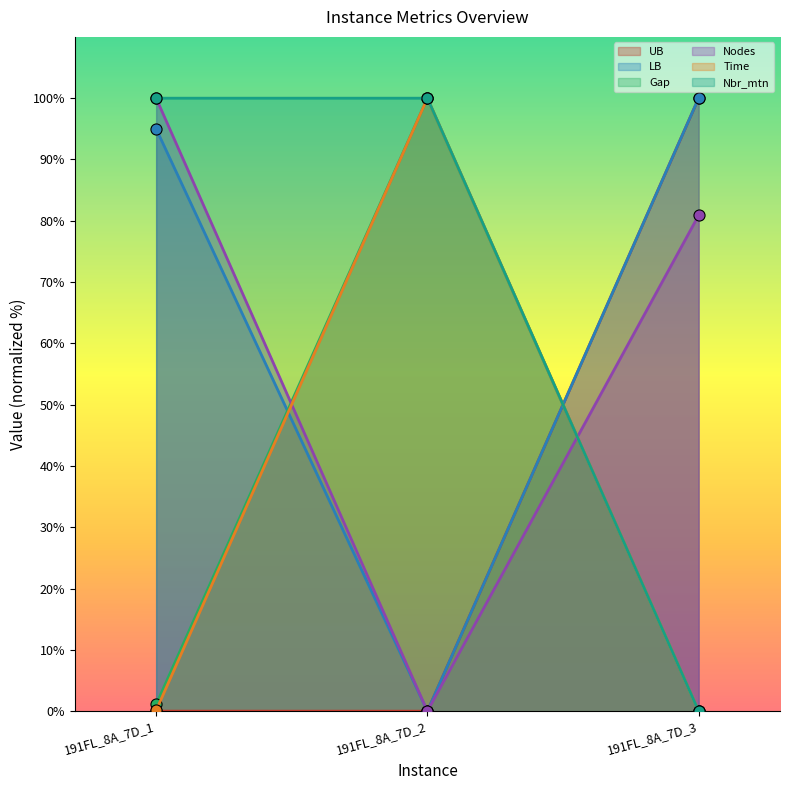

Reading right to left, extract all data points from this chart.

UB: 100.0	0.0	0.0
LB: 100.0	0.0	95.0
Gap: 0.0	100.0	1.1
Nodes: 80.9	0.0	100.0
Time: 0.0	100.0	0.1
Nbr_mtn: 0.0	100.0	100.0